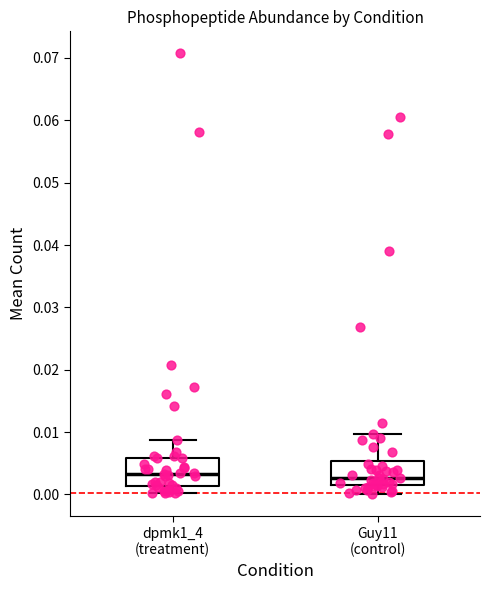

Where does the median line of the box for Guy11 (control) sit on the y-axis? The values are not printed on the chart, so give them approximately, as read against the axis.

0.003